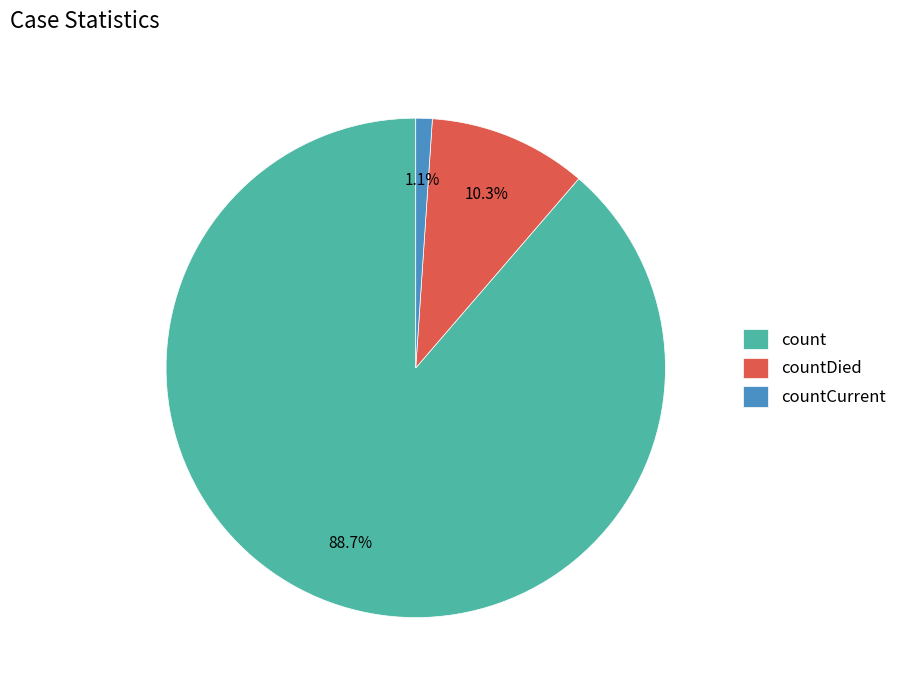

What is the majority slice?

count